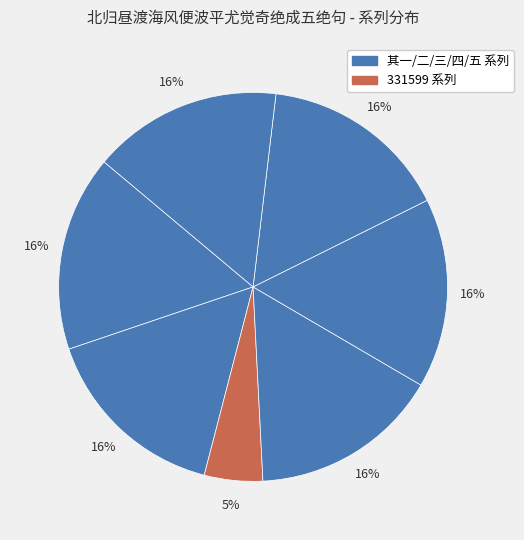

Which slice is the smallest?

北归昼渡海风便波平尤觉奇绝成五绝句 (331599)